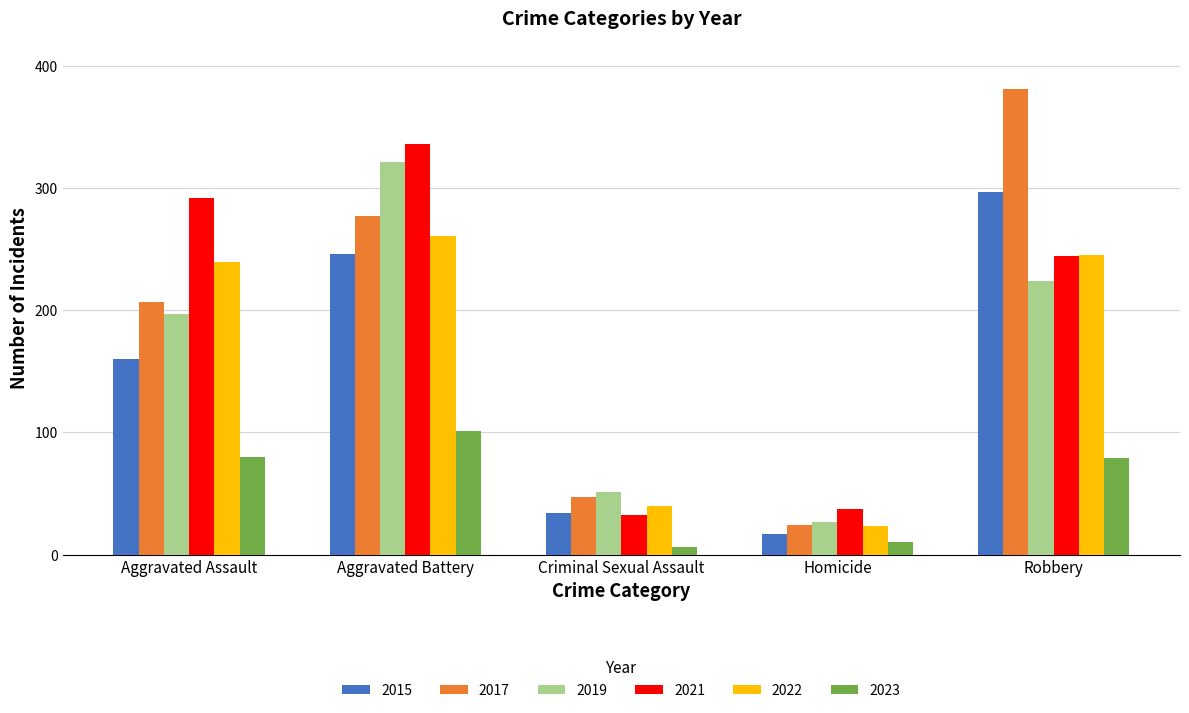

What is the difference between the maximum and minimum values in the 2021 series?

304